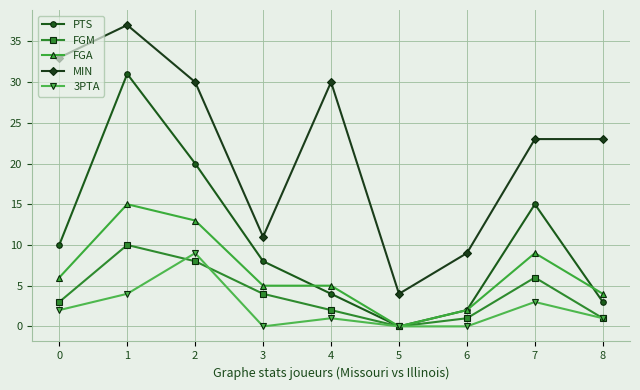

What are all the series names shown in the legend?

PTS, FGM, FGA, MIN, 3PTA